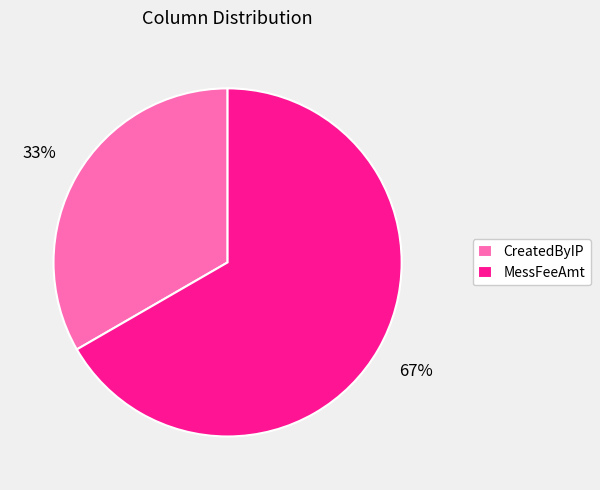

Approximately how many times larger is the value at MessFeeAmt compared to CreatedByIP?

2.0